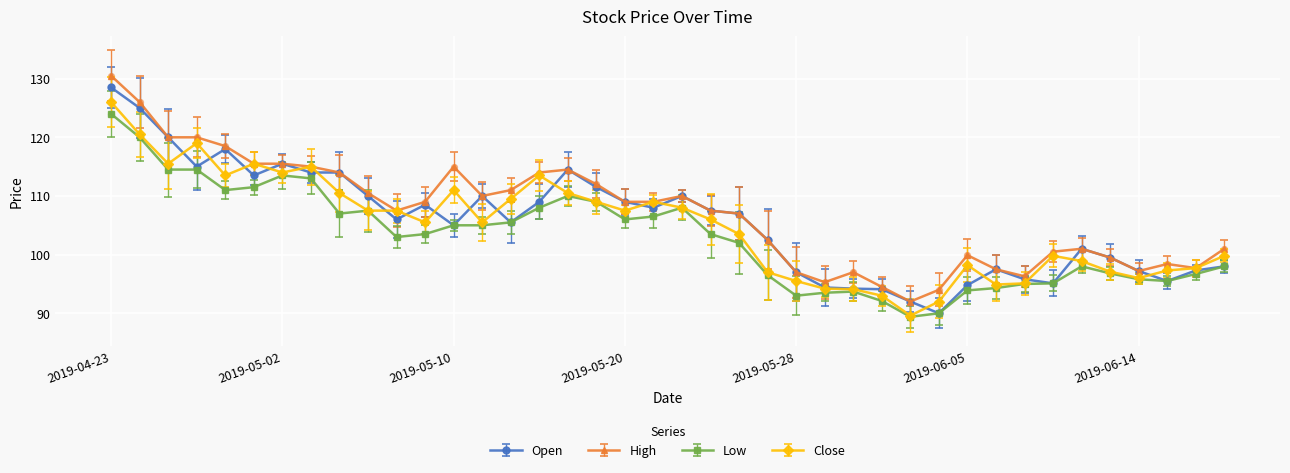

True or false: Low has more than 0 points higher than both neighbors.

True